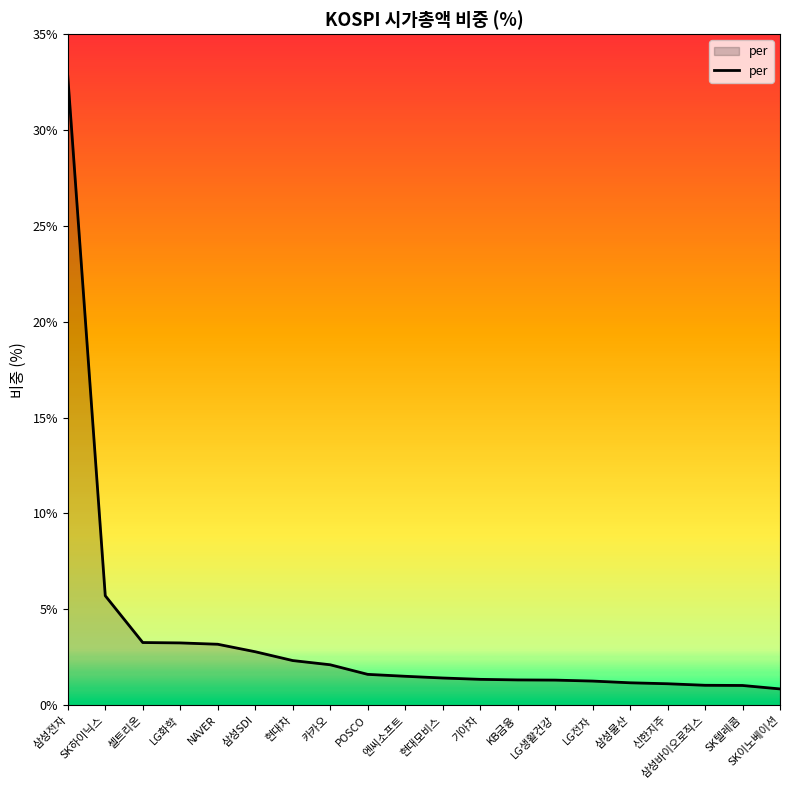

Between NAVER and LG전자, which is larger?

NAVER